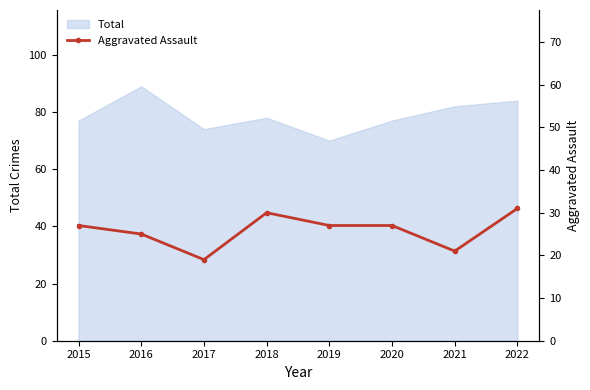

The Total series shows 89 at 2016. True or false?

True